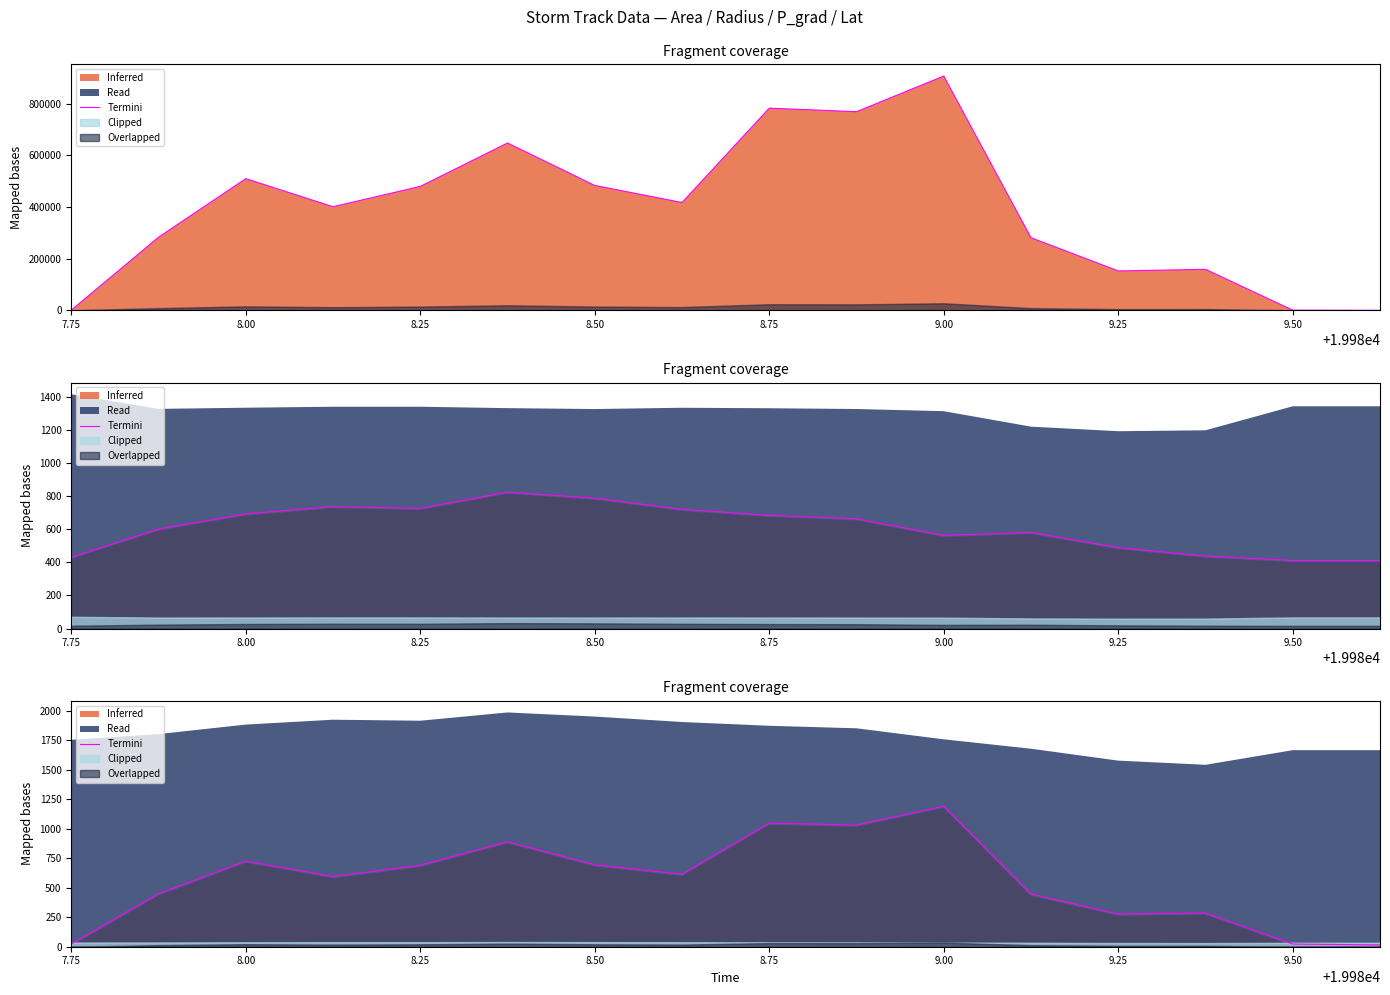

How many points are lower than both their immediate neighbors (excluding endpoints)?

4